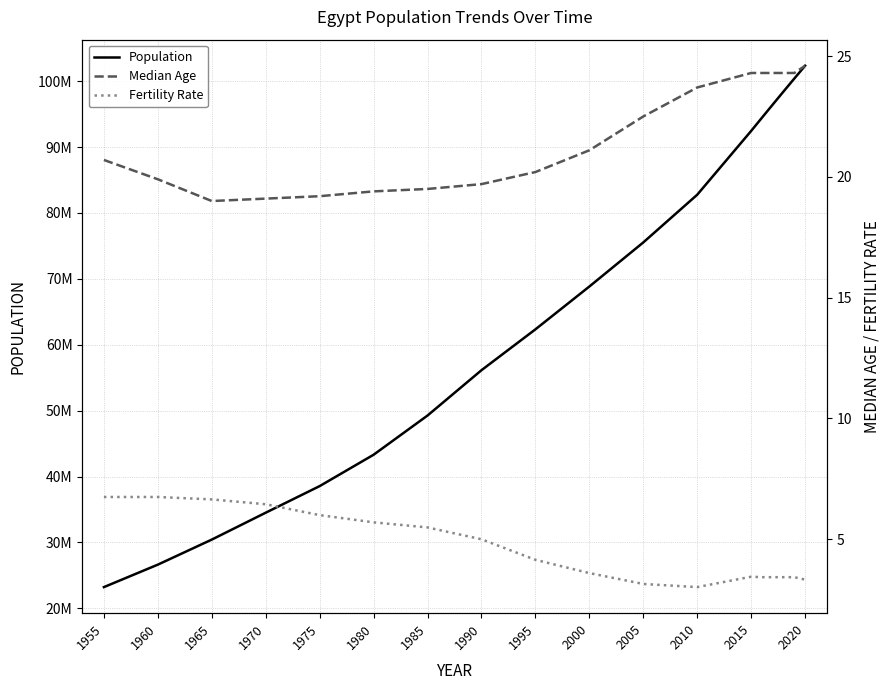

The Median Age series shows 23.7 at 2010. True or false?

True